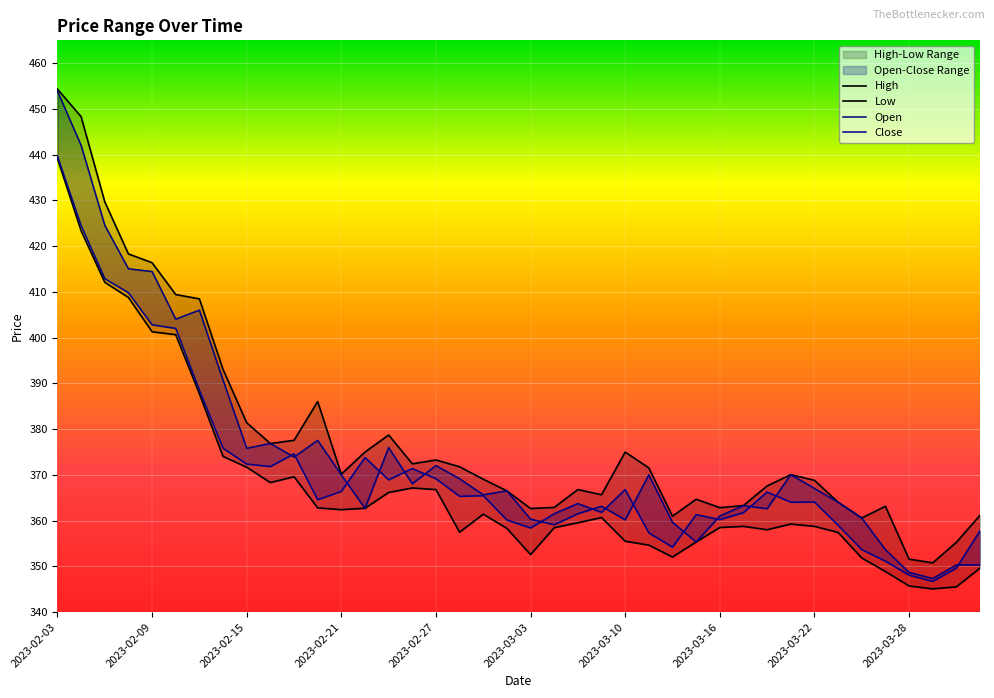

Is this an area chart (filled region under the line)?

No